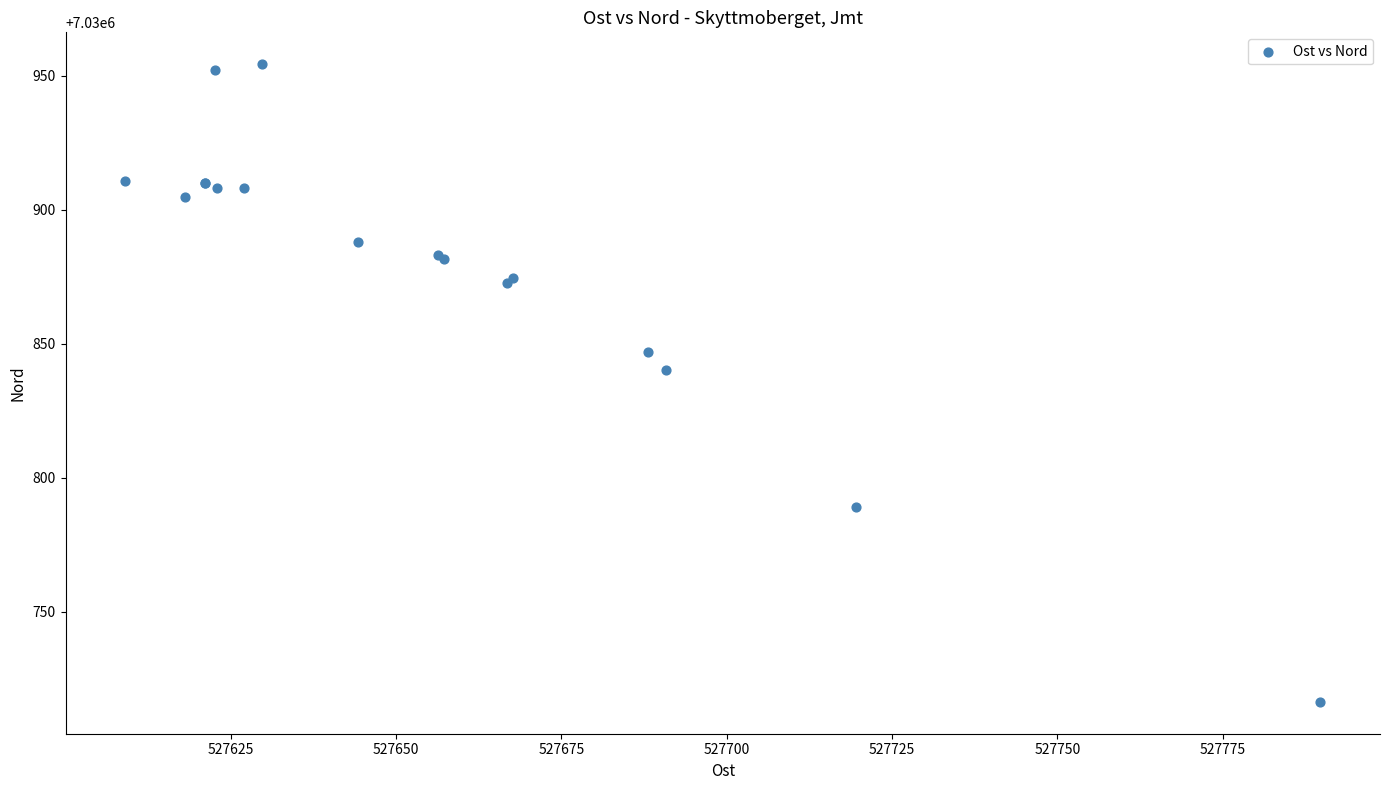

What Y value in the scatter plot is closest to 7030835?

7030840.1